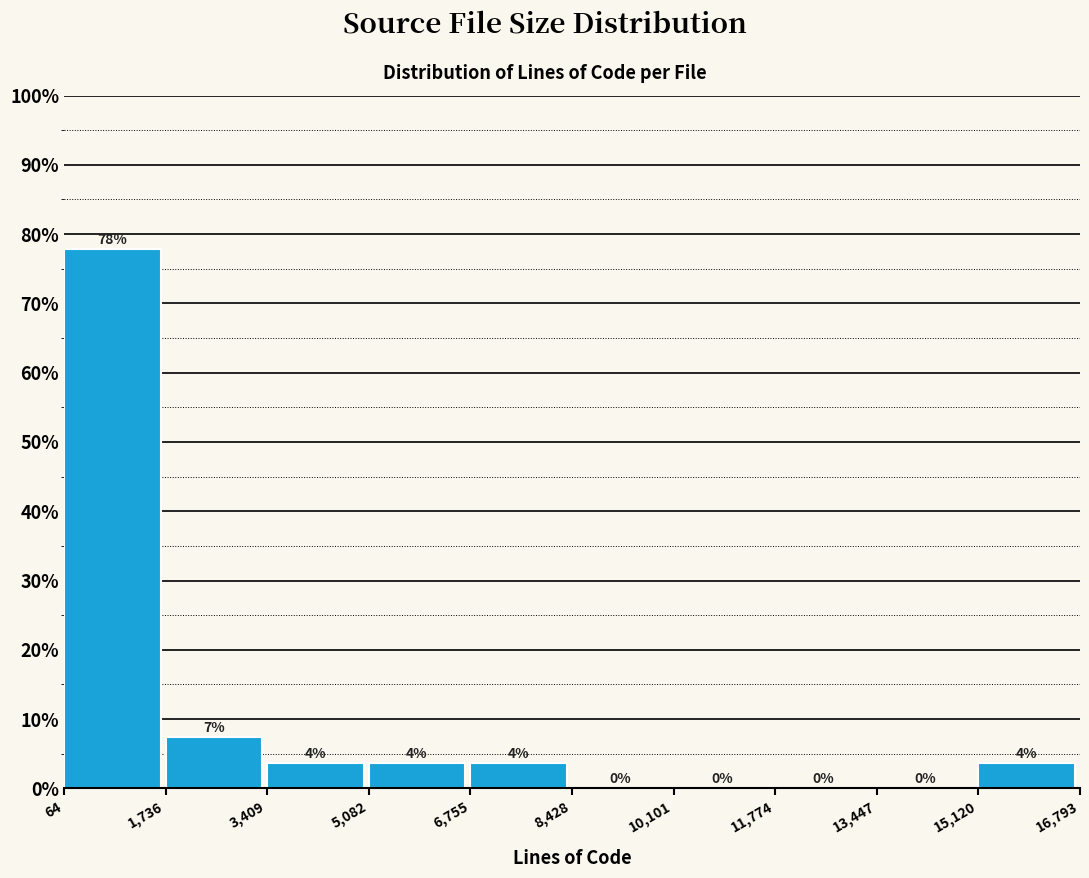

Which range on the x-axis has the tallest bar?

64 to 1,736